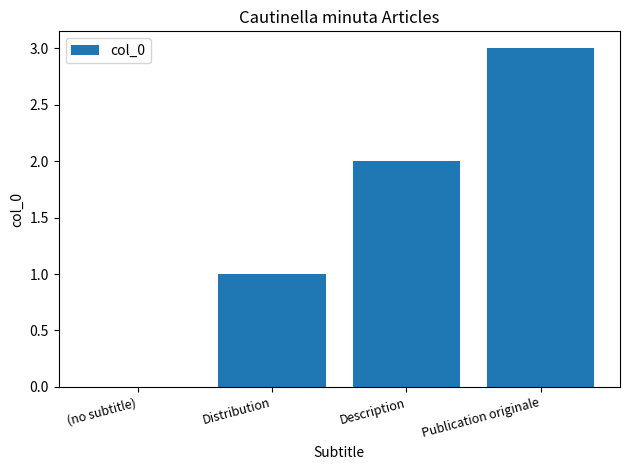

What is the sum of all values?

6